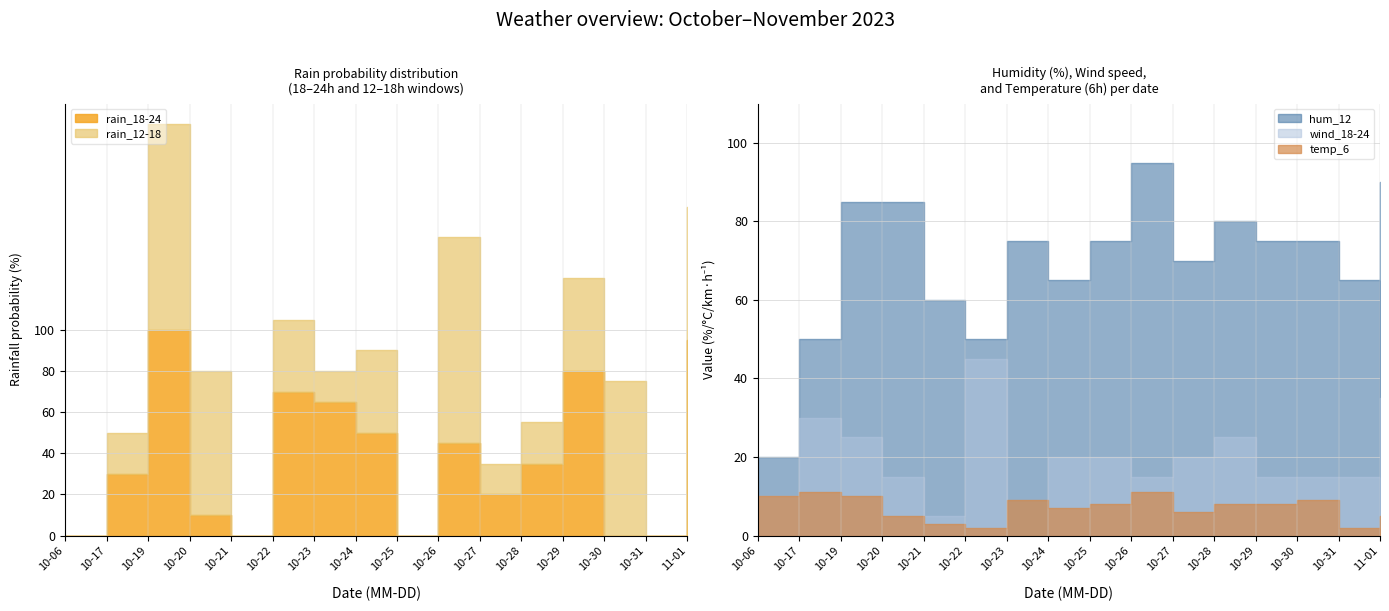

At which category does the chart reach its peak across all series?

2023-10-19